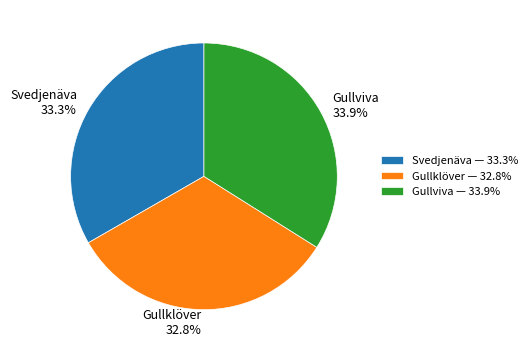

True or false: Gullklöver accounts for 38% of the total.

False